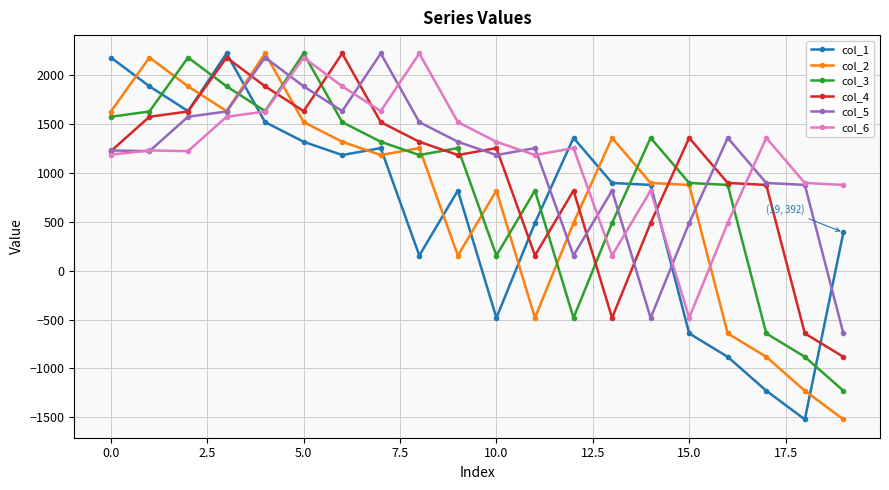

True or false: col_5 has more than 1 interior local peaks.

True